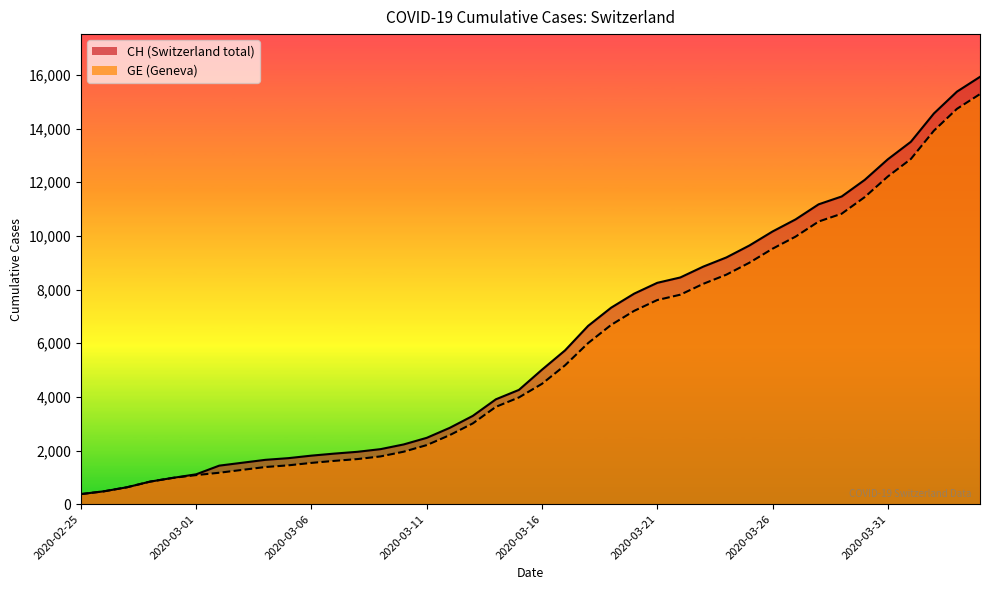

The value of GE at 2020-03-09 is 2724. True or false?

False